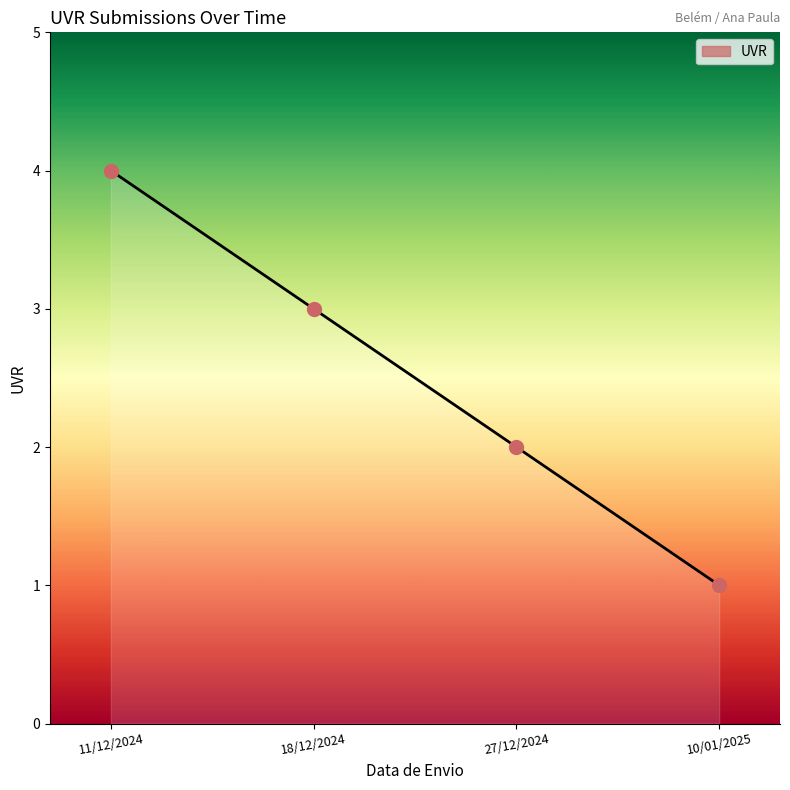

What is the change in value from 18/12/2024 to 10/01/2025?

-2